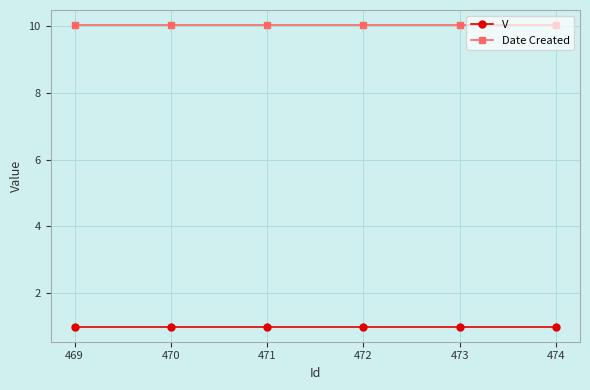

Reading left to right, what are all the values shown in this chart?

V: 469=1.0	470=1.0	471=1.0	472=1.0	473=1.0	474=1.0
Date Created: 469=10.0	470=10.0	471=10.0	472=10.0	473=10.0	474=10.0